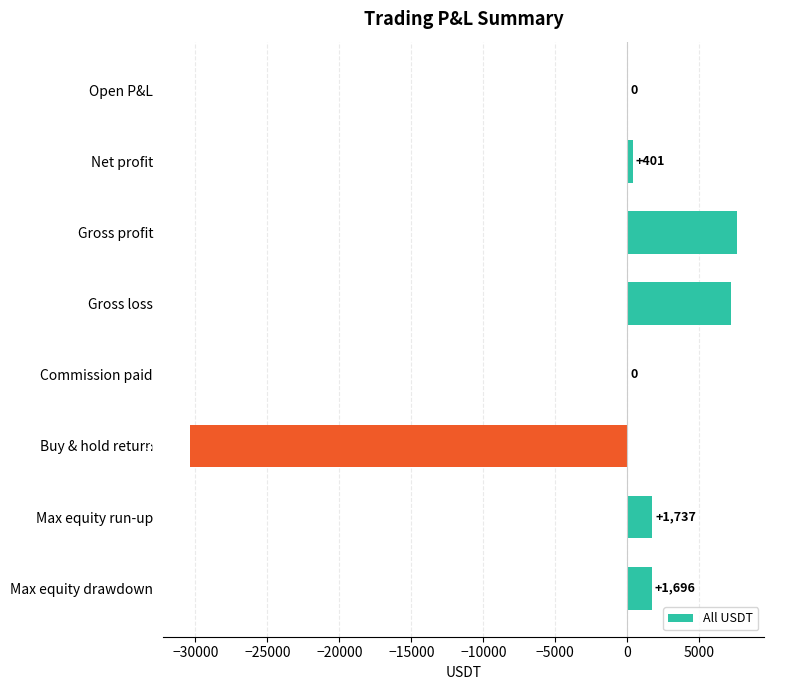

True or false: the data shows 7230.0 at Gross loss.

True